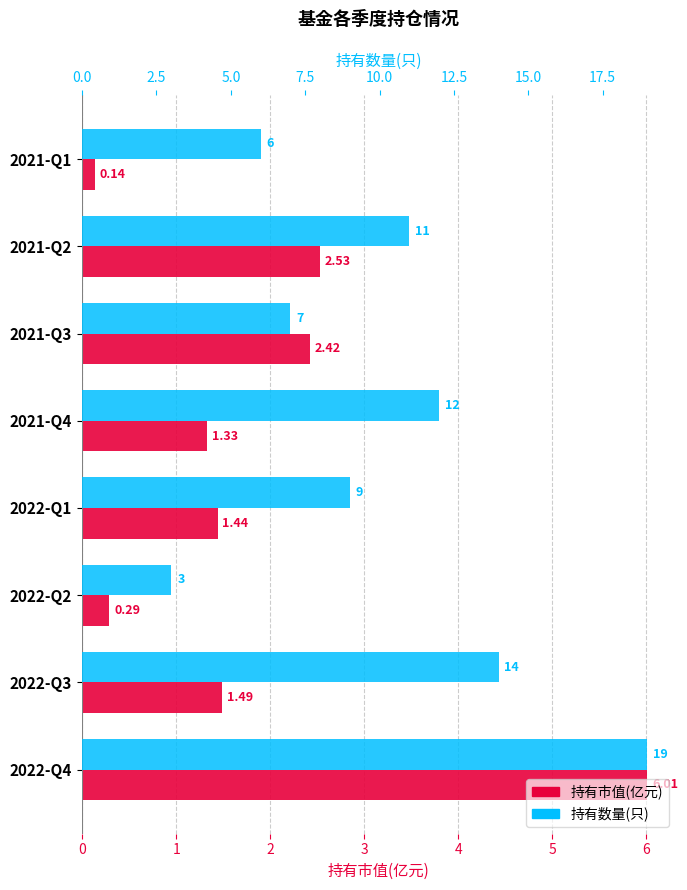

Which series changed the most between 2022-Q3 and 2021-Q1?

持有数量(只)